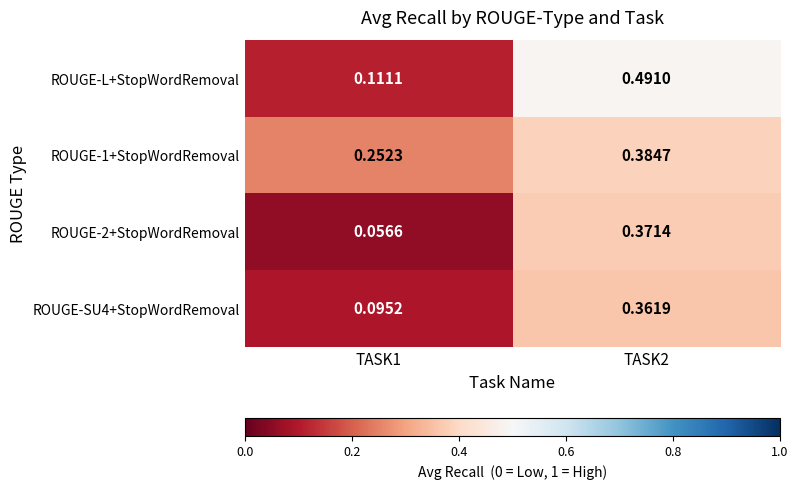

Is the value of ROUGE-1+StopWordRemoval at TASK2 greater than the value of ROUGE-SU4+StopWordRemoval at TASK1?

Yes